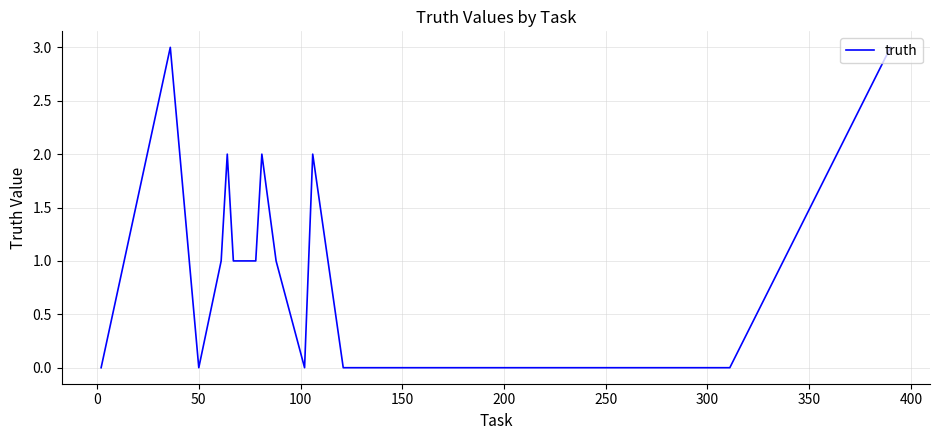

What is the greatest value displayed?

3